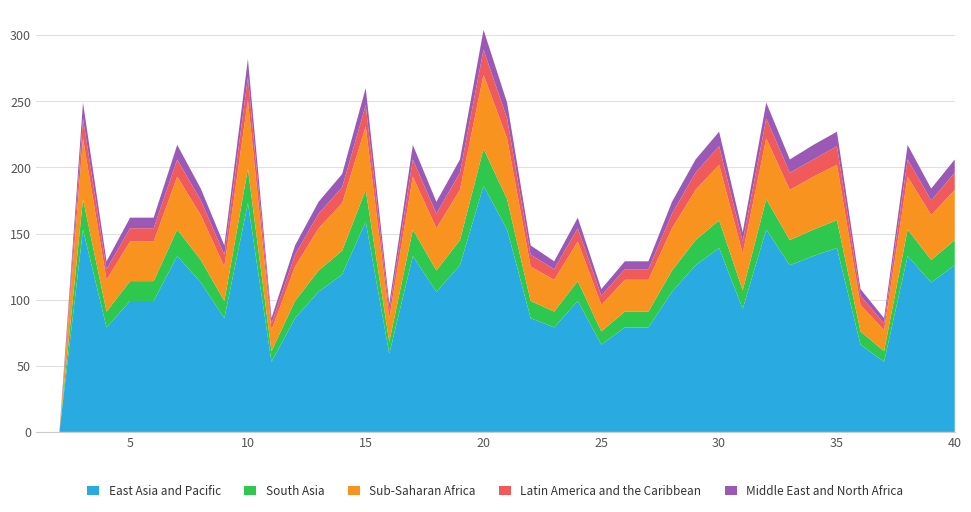

Reading left to right, transcribe all the data shown in this chart.

East Asia and Pacific: 1=0	2=0	3=153	4=79	5=99	6=99	7=133	8=113	9=86	10=173	11=53	12=86	13=106	14=119	15=159	16=59	17=133	18=106	19=126	20=186	21=153	22=86	23=79	24=99	25=66	26=79	27=79	28=106	29=126	30=139	31=93	32=153	33=126	34=133	35=139	36=66	37=53	38=133	39=113	40=126
South Asia: 1=0	2=0	3=23	4=12	5=15	6=15	7=20	8=17	9=13	10=26	11=8	12=13	13=16	14=18	15=24	16=9	17=20	18=16	19=19	20=28	21=23	22=13	23=12	24=15	25=10	26=12	27=12	28=16	29=19	30=21	31=14	32=23	33=19	34=20	35=21	36=10	37=8	38=20	39=17	40=19
Sub-Saharan Africa: 1=0	2=0	3=46	4=24	5=30	6=30	7=40	8=34	9=26	10=52	11=16	12=26	13=32	14=36	15=48	16=18	17=40	18=32	19=38	20=56	21=46	22=26	23=24	24=30	25=20	26=24	27=24	28=32	29=38	30=42	31=28	32=46	33=38	34=40	35=42	36=20	37=16	38=40	39=34	40=38
Latin America and the Caribbean: 1=0	2=0	3=15	4=8	5=10	6=10	7=13	8=11	9=9	10=17	11=5	12=9	13=11	14=12	15=16	16=6	17=13	18=11	19=13	20=19	21=15	22=9	23=8	24=10	25=7	26=8	27=8	28=11	29=13	30=14	31=9	32=15	33=13	34=13	35=14	36=7	37=5	38=13	39=11	40=13
Middle East and North Africa: 1=0	2=0	3=12	4=6	5=8	6=8	7=11	8=9	9=7	10=14	11=4	12=7	13=9	14=10	15=13	16=5	17=11	18=9	19=10	20=15	21=12	22=7	23=6	24=8	25=5	26=6	27=6	28=9	29=10	30=11	31=7	32=12	33=10	34=11	35=11	36=5	37=4	38=11	39=9	40=10